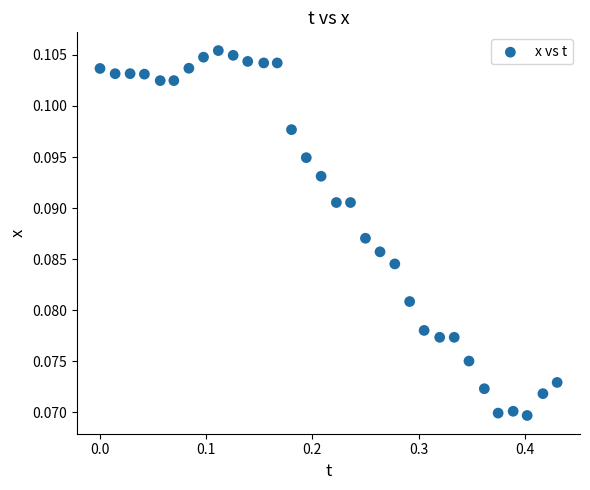

What is the range of X values (max minus min)?

0.4